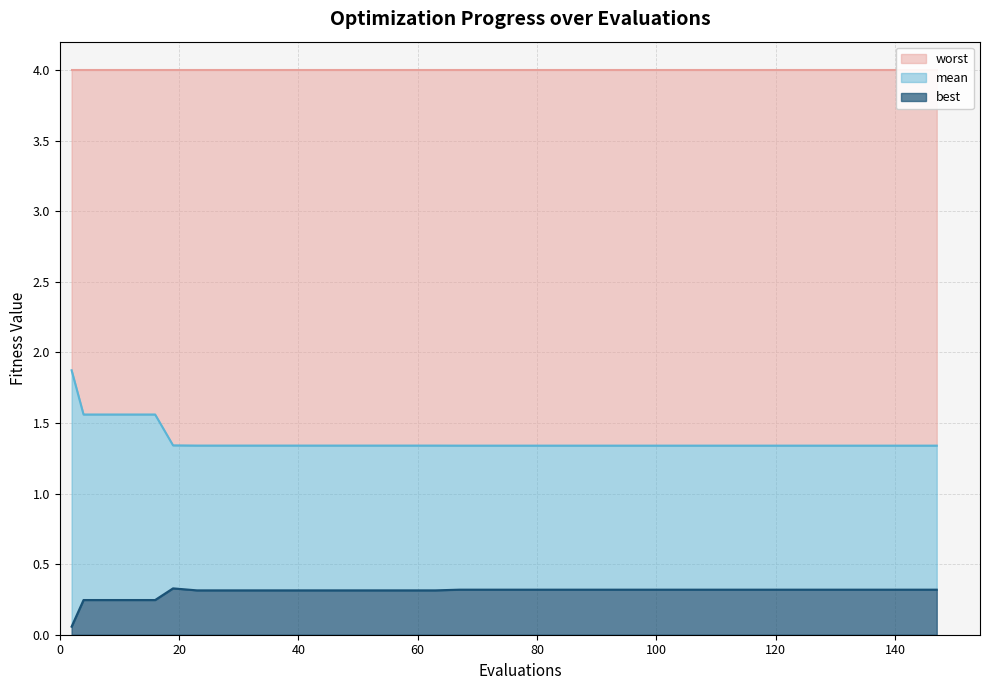

The value of mean at 55 is 2.4. True or false?

False